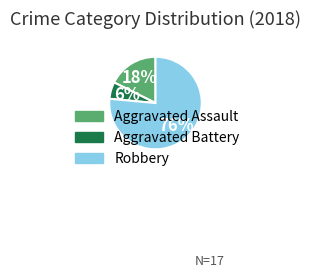

What percentage is the Aggravated Battery slice, to the nearest percent?

6%